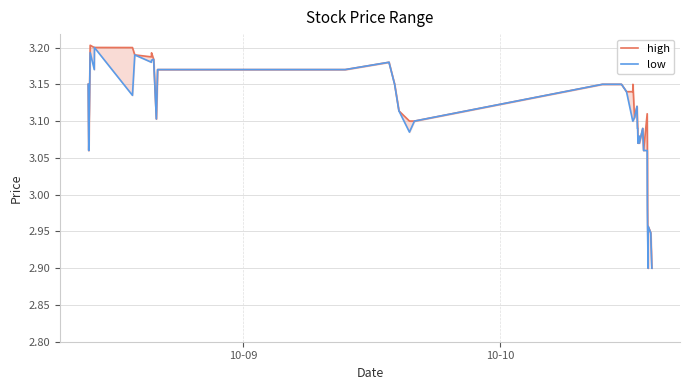

Rank the series by their maximum value, from lowest to highest.

low, high